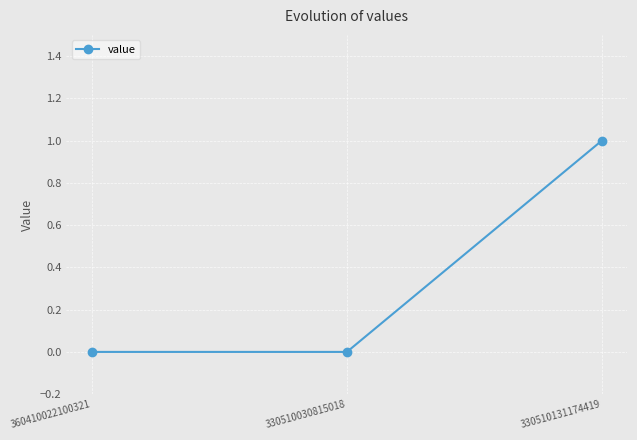

At which category does the chart reach its peak across all series?

330510131174419